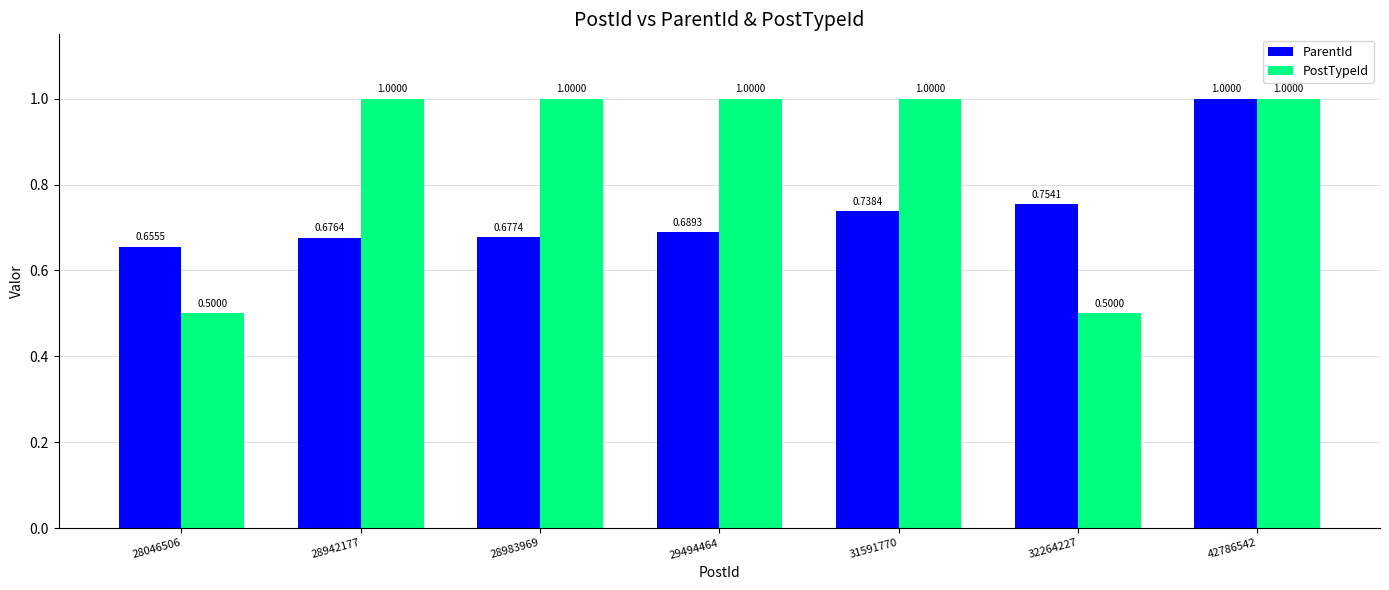

How many groups of bars are there?

7